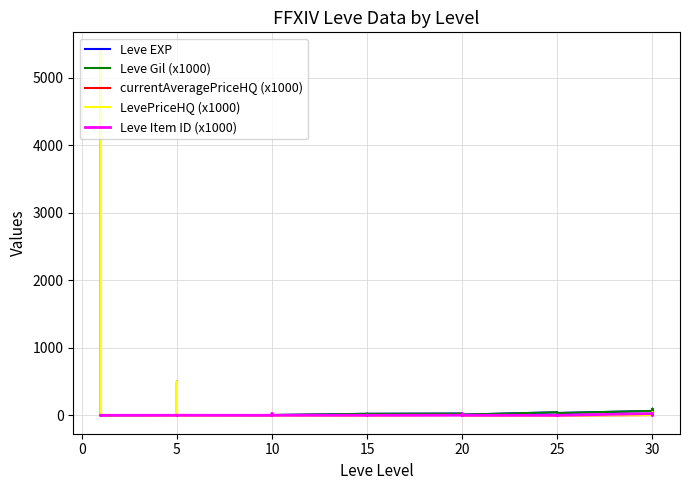

At which label does currentAveragePriceHQ (x1000) reach its peak?

10